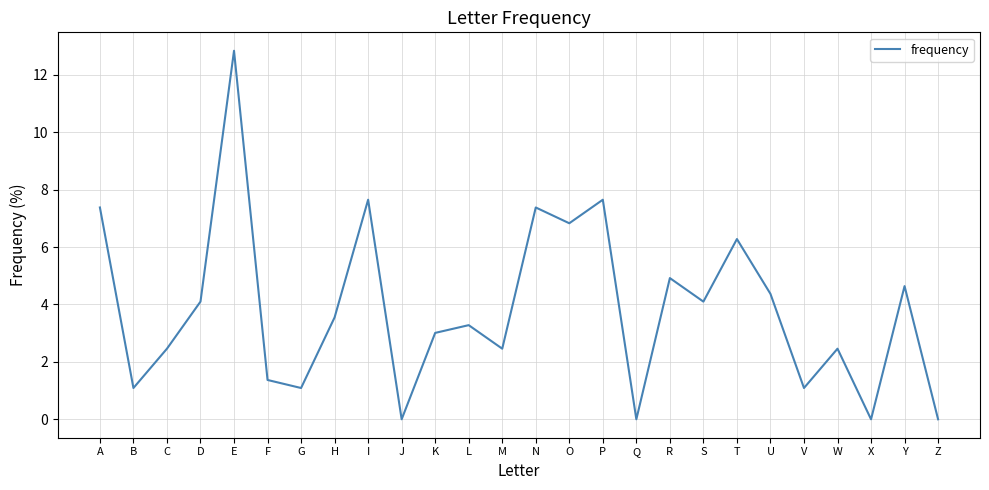

How many distinct data groups are displayed?

1